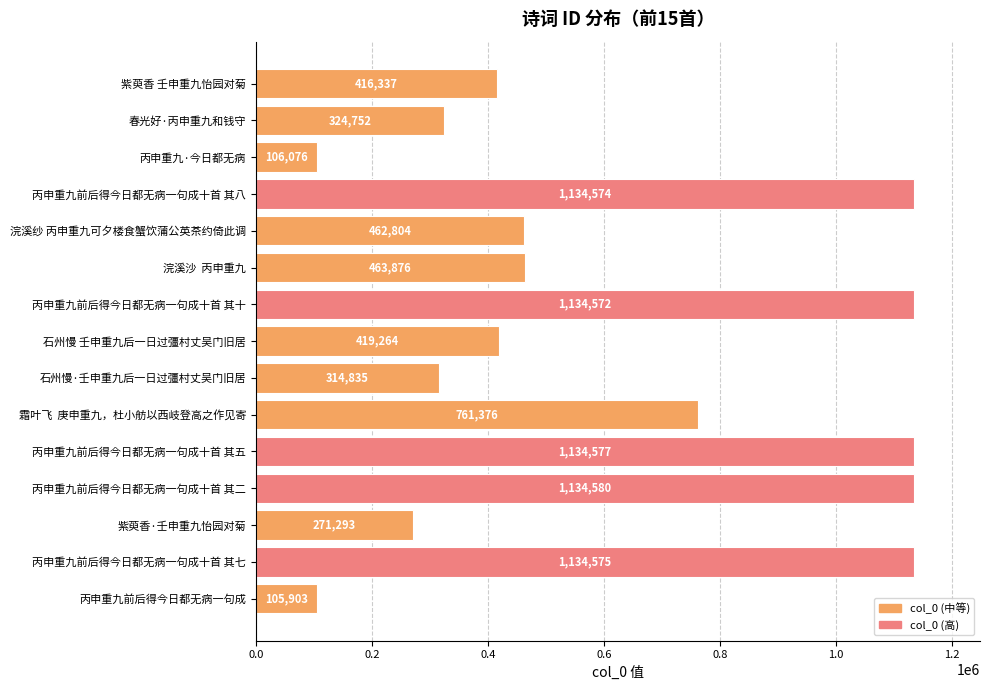

What is the average value?

621293